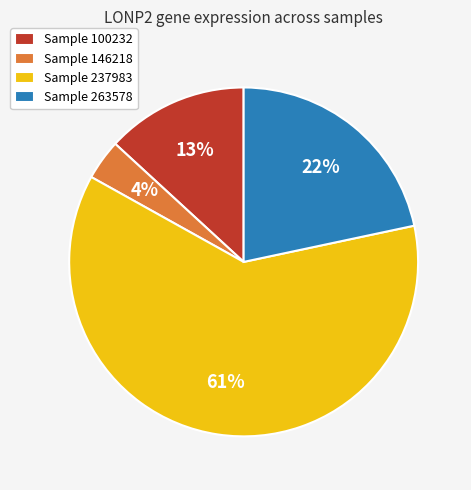

True or false: Sample 146218 accounts for 16% of the total.

False